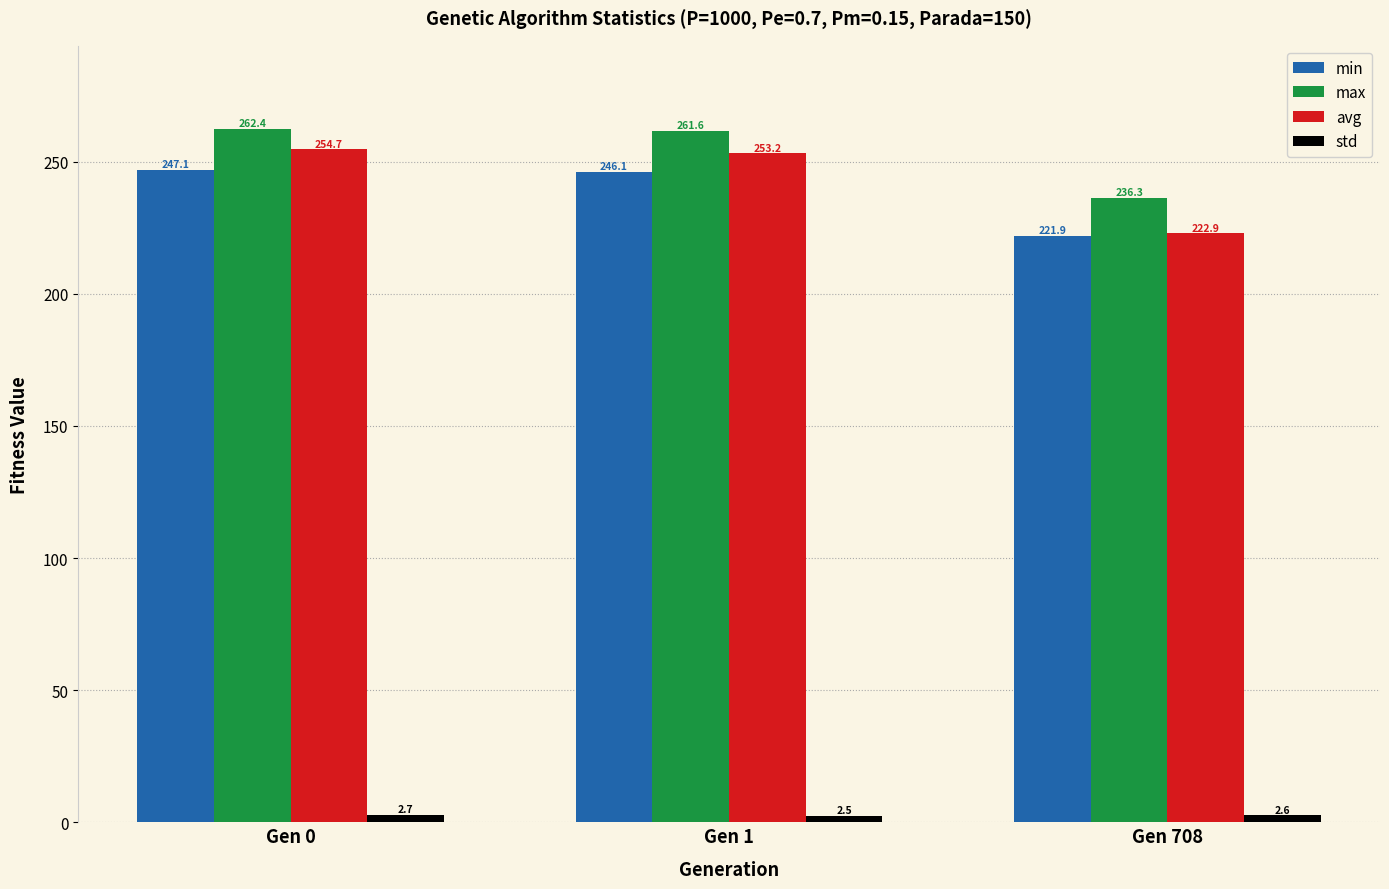

What is the value of the max bar at the 1st from the left?

262.4